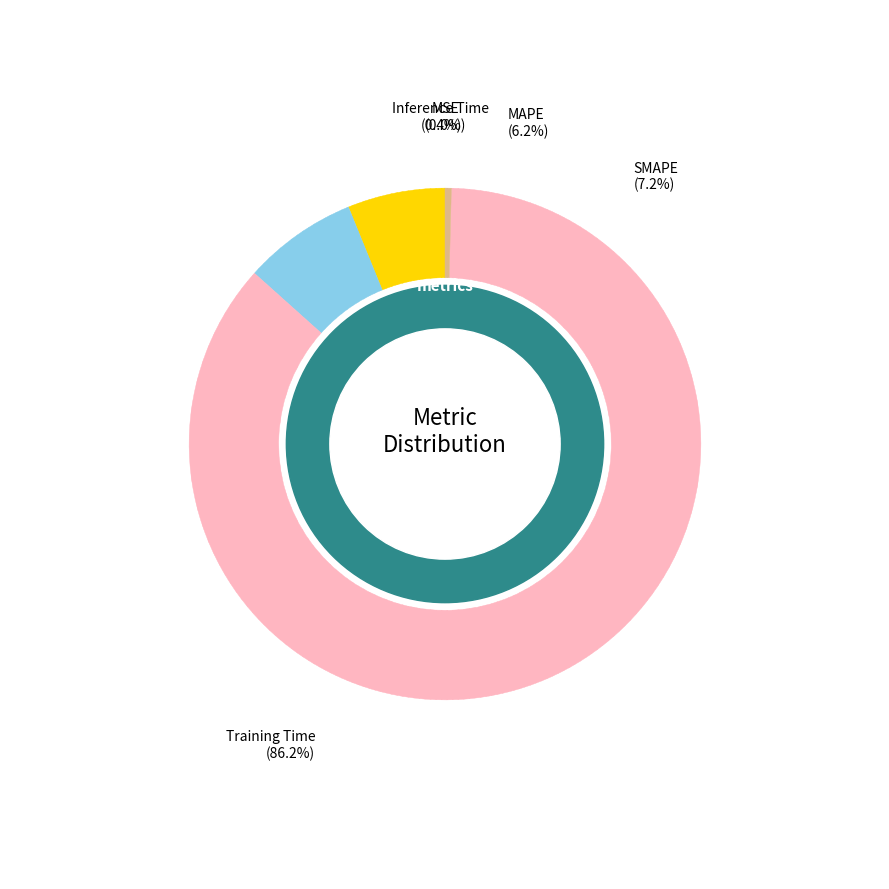

Which slice represents more than half of the pie?

Training Time